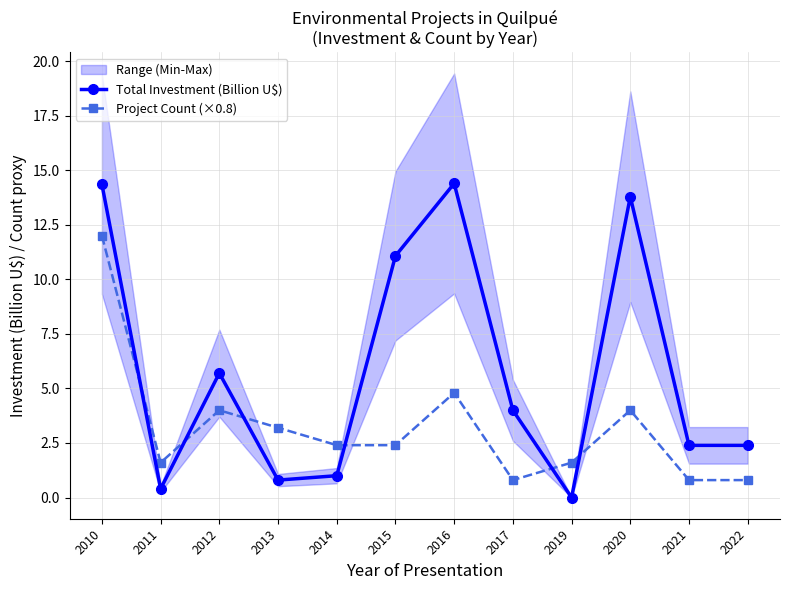

Reading left to right, extract all data points from this chart.

Total Investment (Billion U$): 14.3	0.4	5.7	0.8	1.0	11.1	14.4	4.0	0.0	13.8	2.4	2.4
Project Count (×0.8): 12.0	1.6	4.0	3.2	2.4	2.4	4.8	0.8	1.6	4.0	0.8	0.8